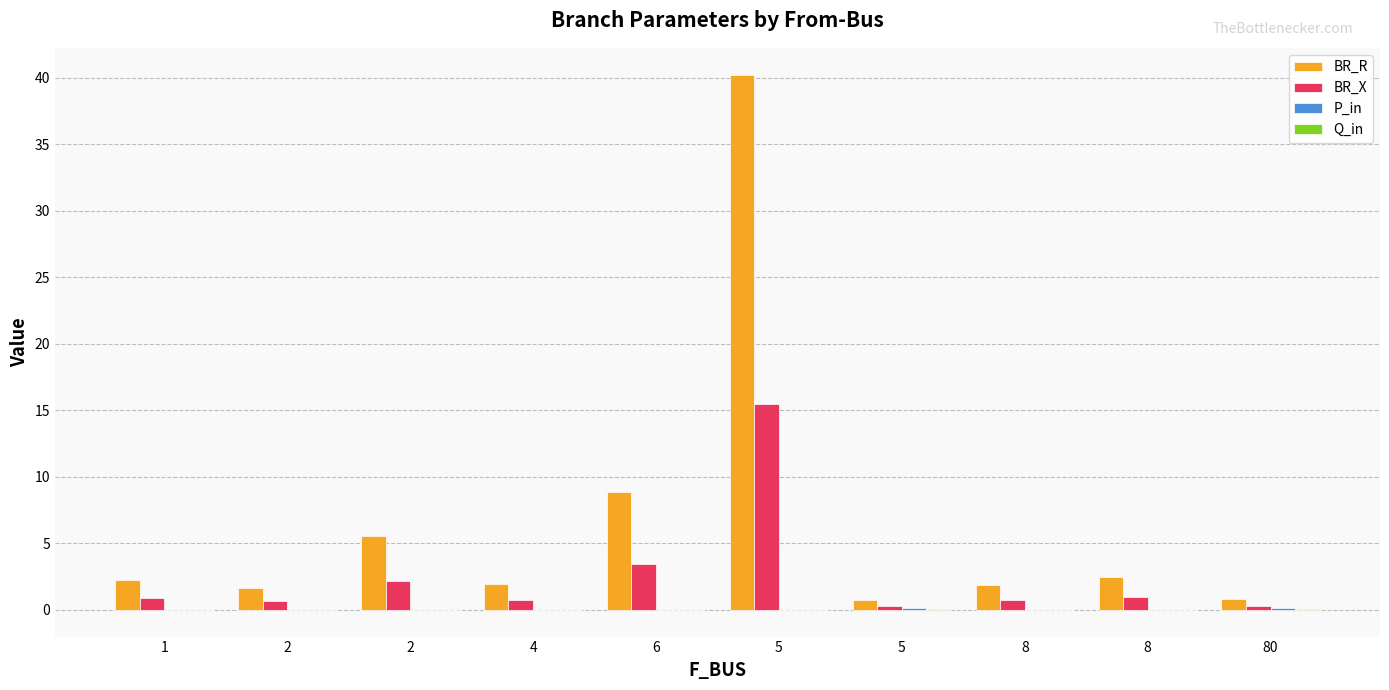

How many groups of bars are there?

10